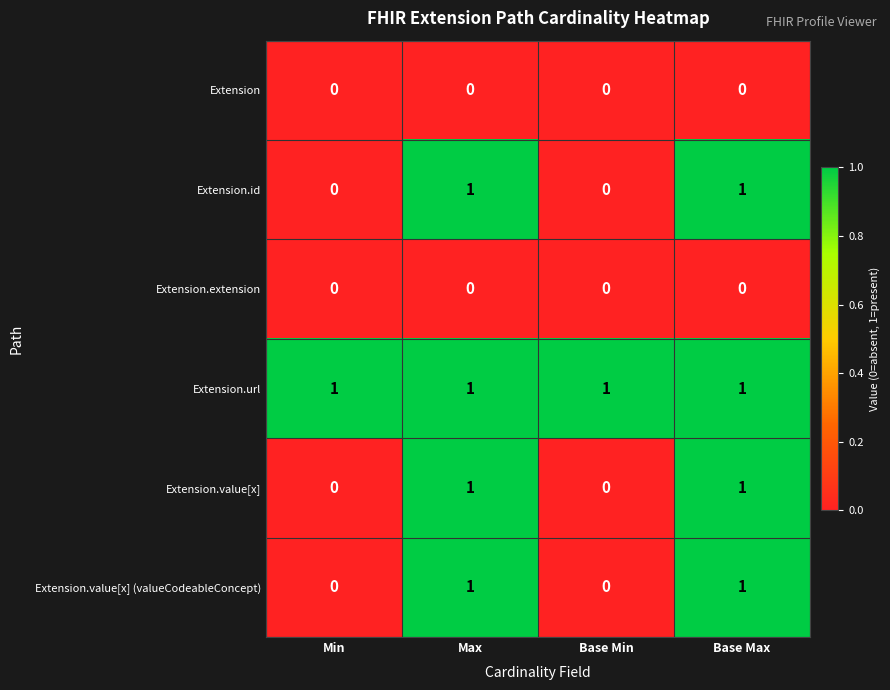

How many data points does each series have?

4